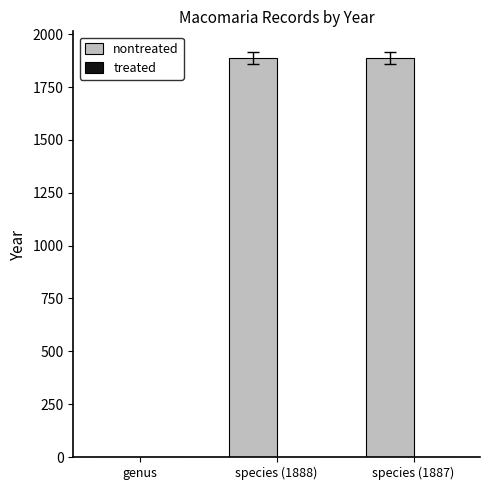

Which has a higher value, genus or species (1888)?

species (1888)